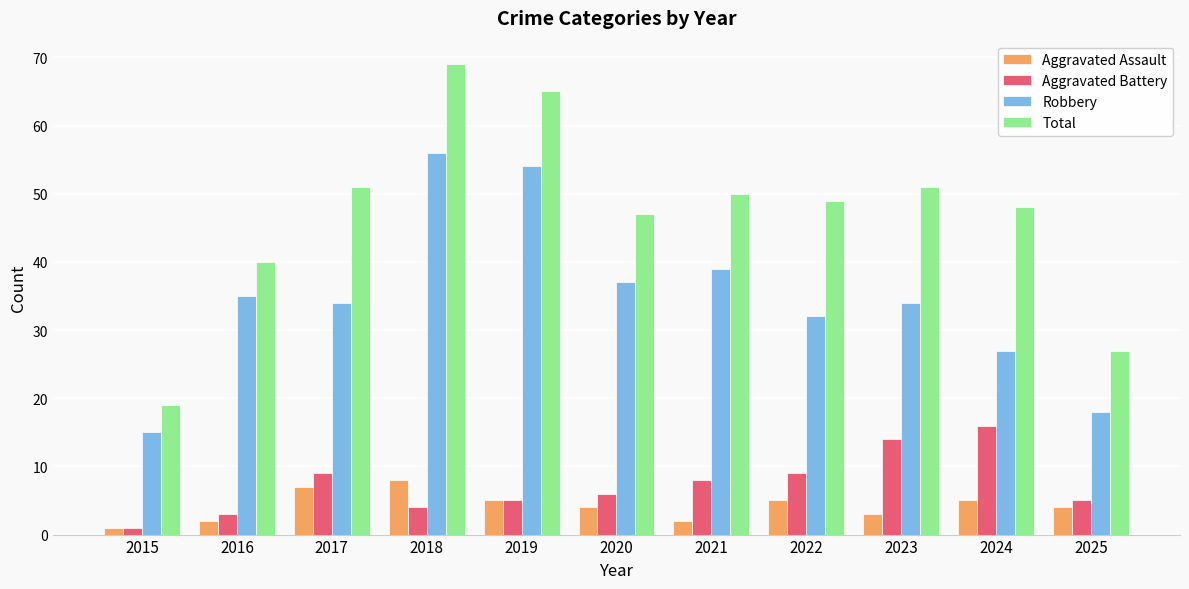

Reading right to left, list all the values displayed in this chart.

Aggravated Assault: 2025=4	2024=5	2023=3	2022=5	2021=2	2020=4	2019=5	2018=8	2017=7	2016=2	2015=1
Aggravated Battery: 2025=5	2024=16	2023=14	2022=9	2021=8	2020=6	2019=5	2018=4	2017=9	2016=3	2015=1
Robbery: 2025=18	2024=27	2023=34	2022=32	2021=39	2020=37	2019=54	2018=56	2017=34	2016=35	2015=15
Total: 2025=27	2024=48	2023=51	2022=49	2021=50	2020=47	2019=65	2018=69	2017=51	2016=40	2015=19